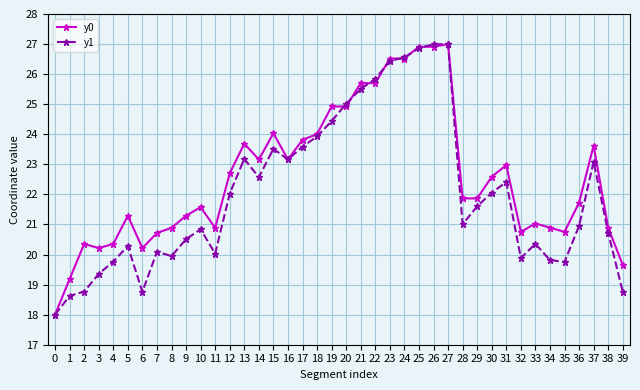

What is the spread (max minus min) of values at 3?

0.9